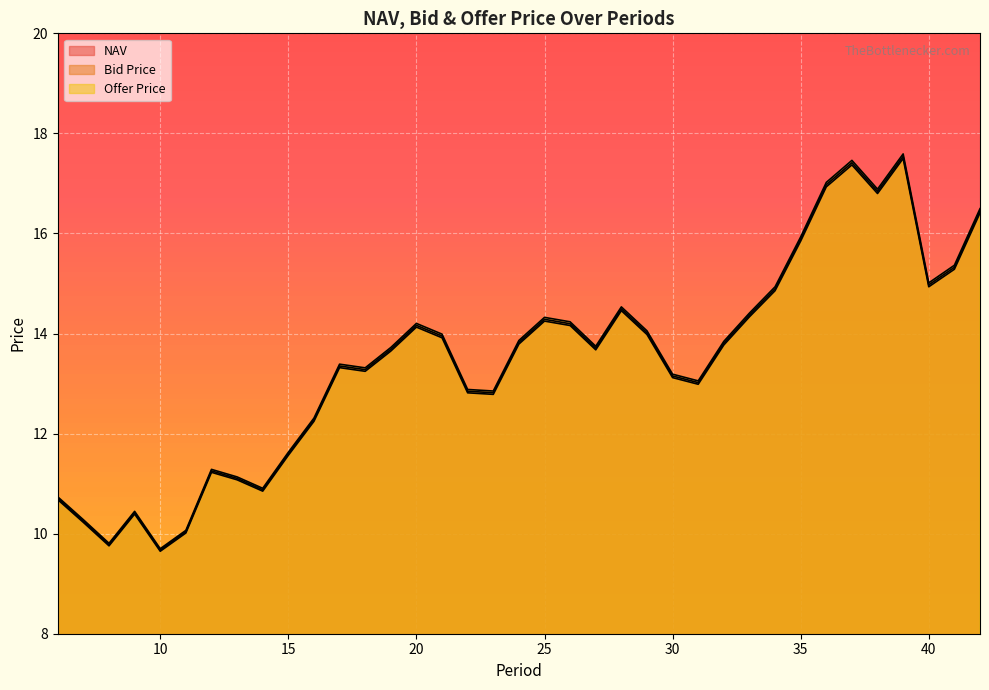

Which series has the largest total across all categories?

Offer Price